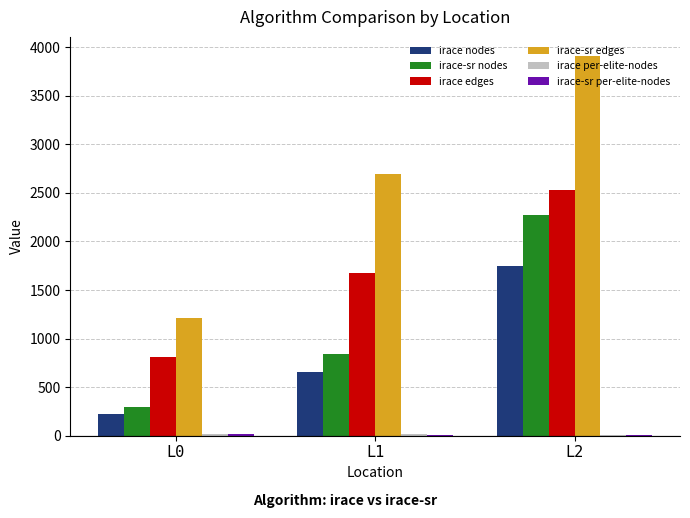

True or false: irace-sr edges has a value of 996.0 at L2.

False